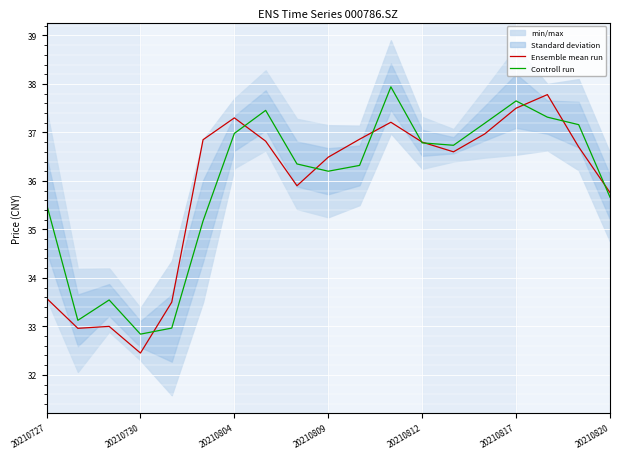

What is the total value across all series at 8?

72.2